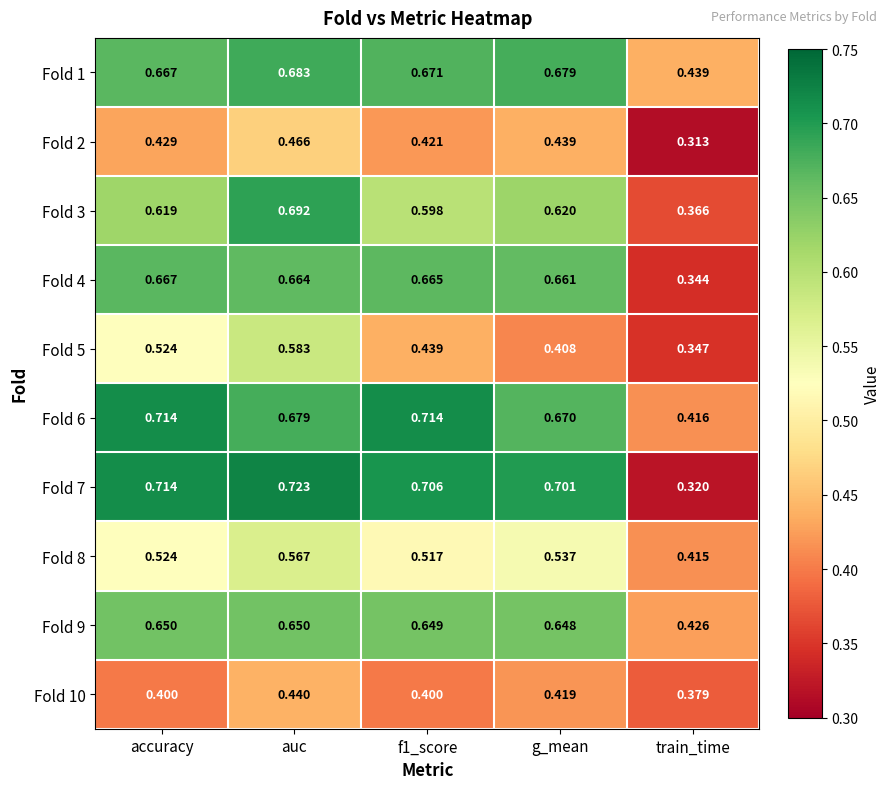

Is the value of Fold 8 at auc greater than the value of Fold 2 at g_mean?

Yes